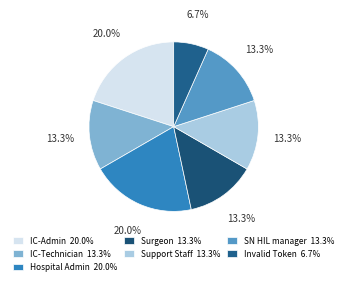

To the nearest percent, what is the difference between the largest and smallest slice percentages?

13%